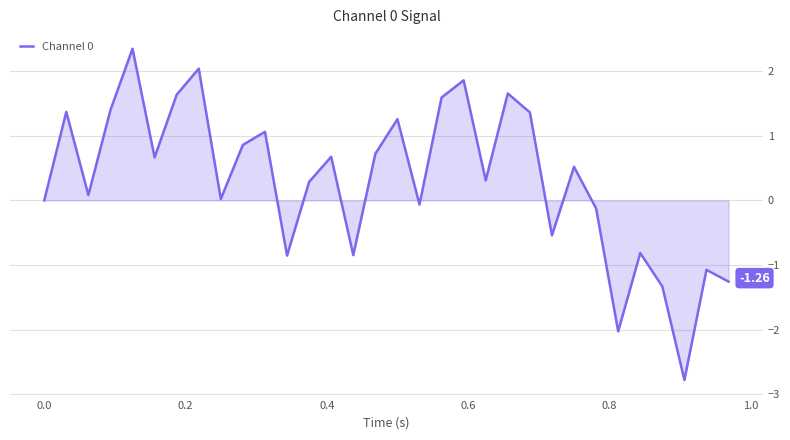

What is the difference between the maximum and minimum values?

5.1